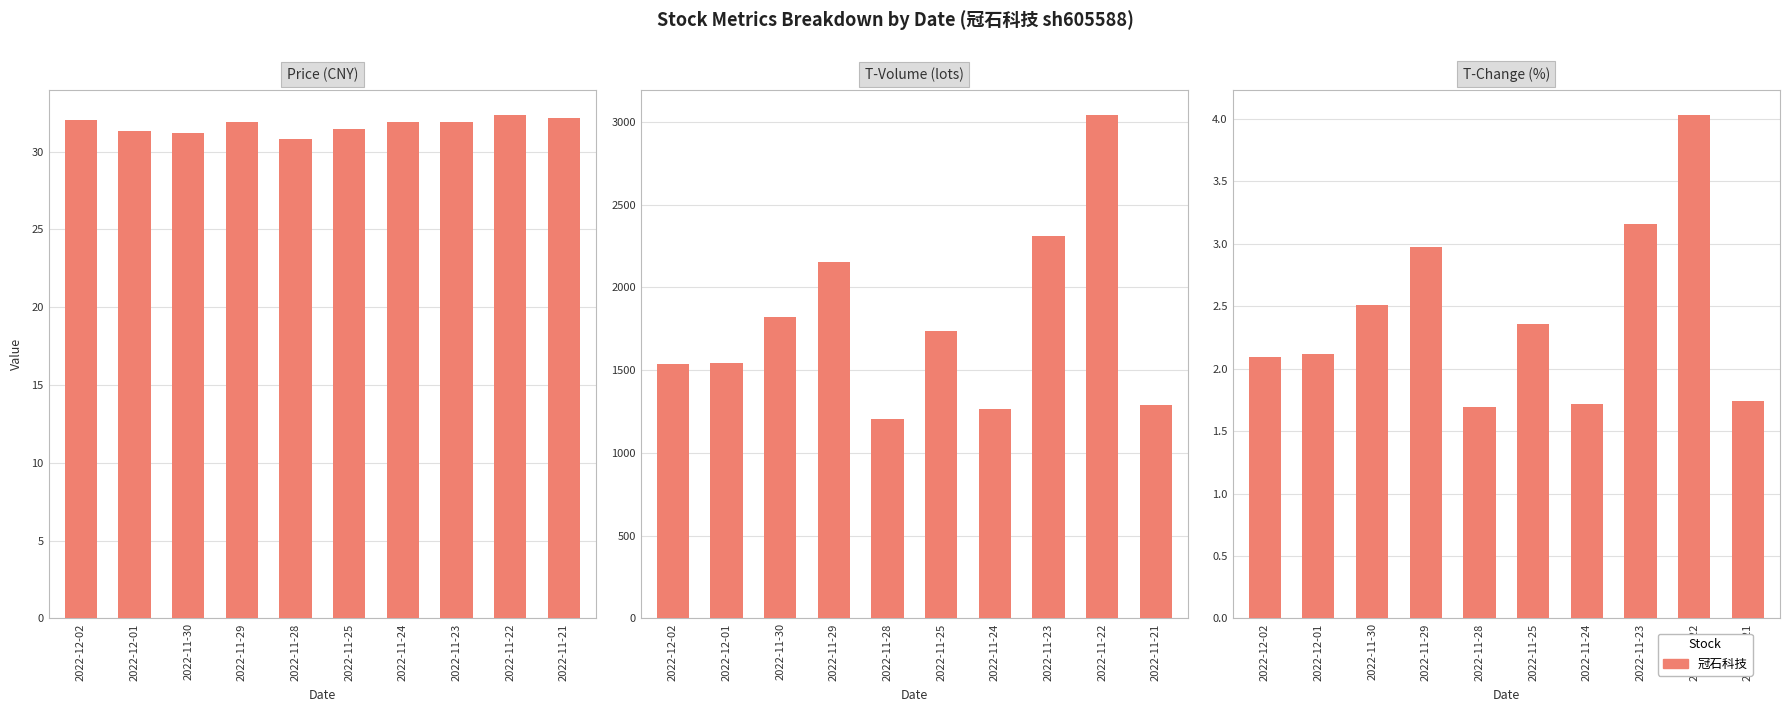

Which label corresponds to the largest value in the chart?

2022-11-22